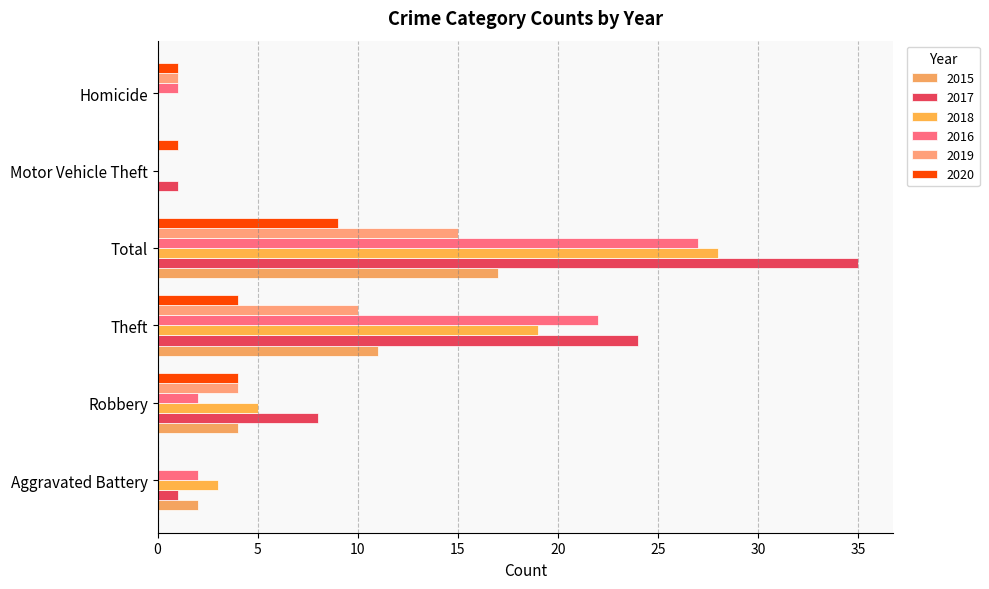

How many series are shown in this chart?

6